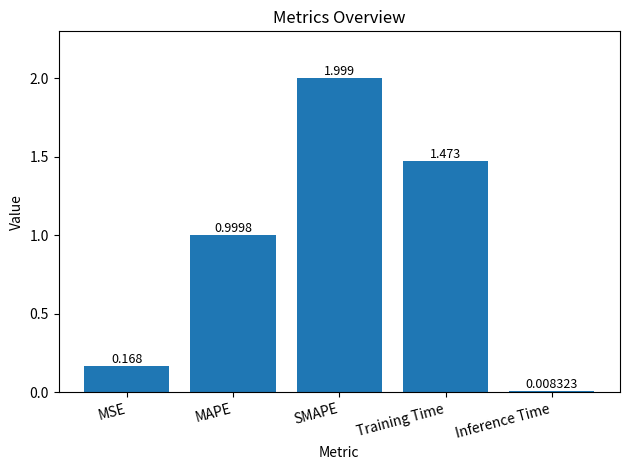

Which category has the lowest value across all series?

Inference Time